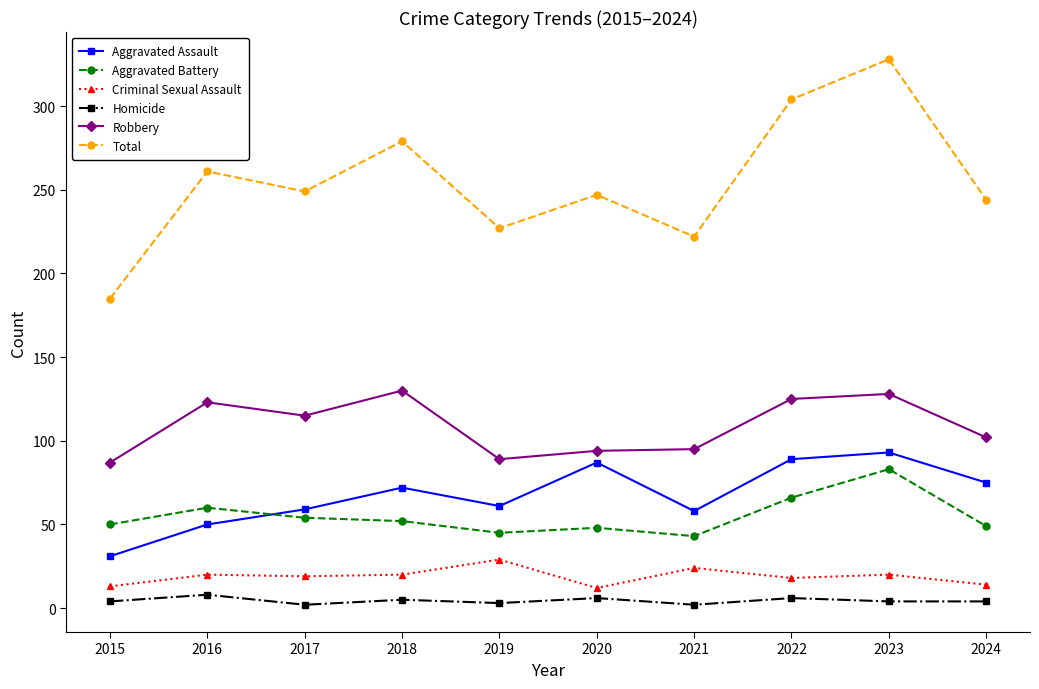

The Aggravated Battery series shows 52 at 2018. True or false?

True